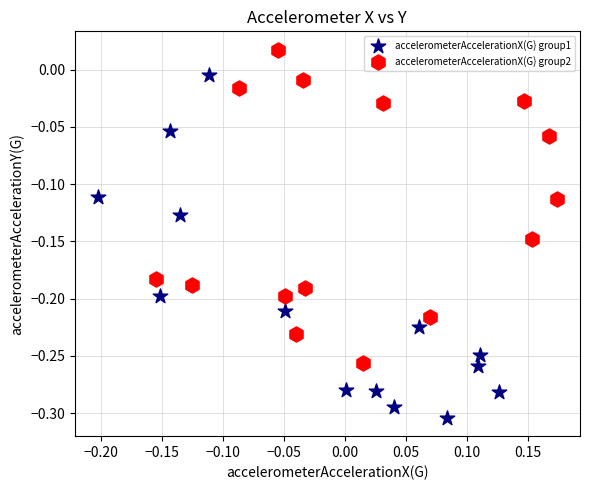

Which series reaches the maximum Y coordinate?

accelerometerAccelerationX(G) group2